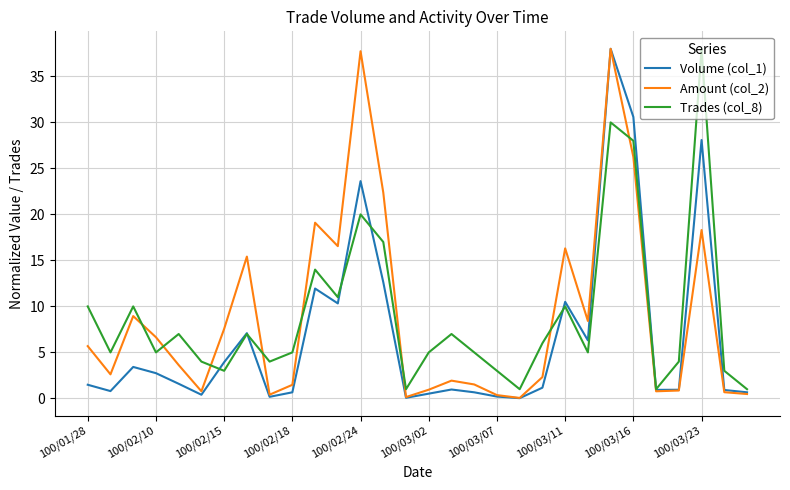

What is the sum of all Volume (col_1) values?

201.3